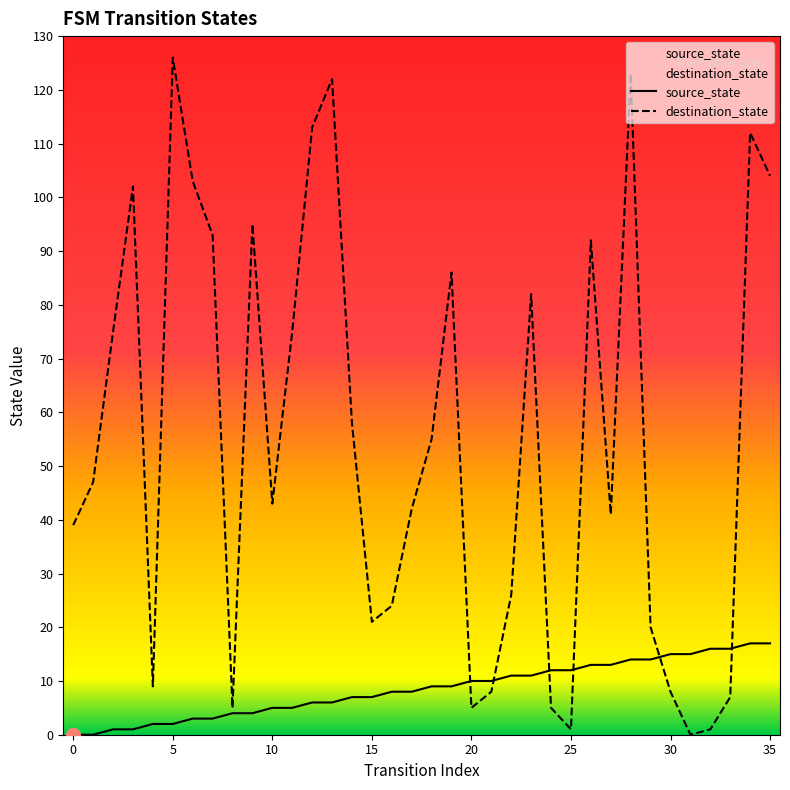

What is the total value across all series at 32?

17